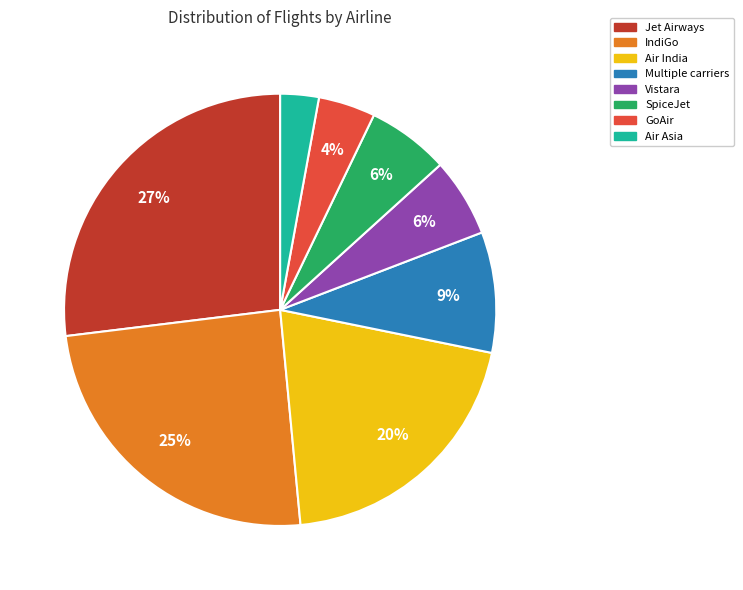

Does any single category account for the majority?

No